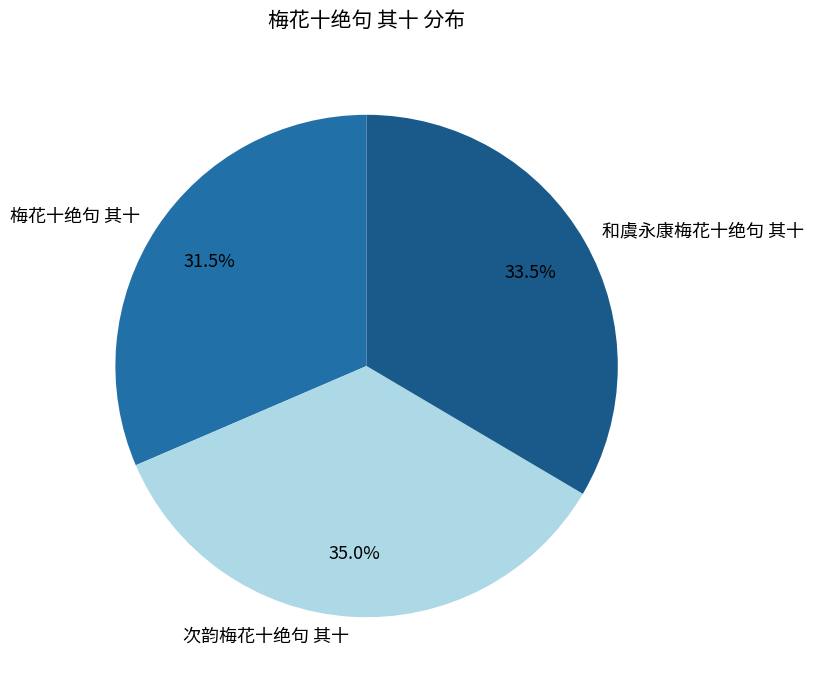

To the nearest percent, what is the difference between the 梅花十绝句 其十 and 次韵梅花十绝句 其十 slice percentages?

4%